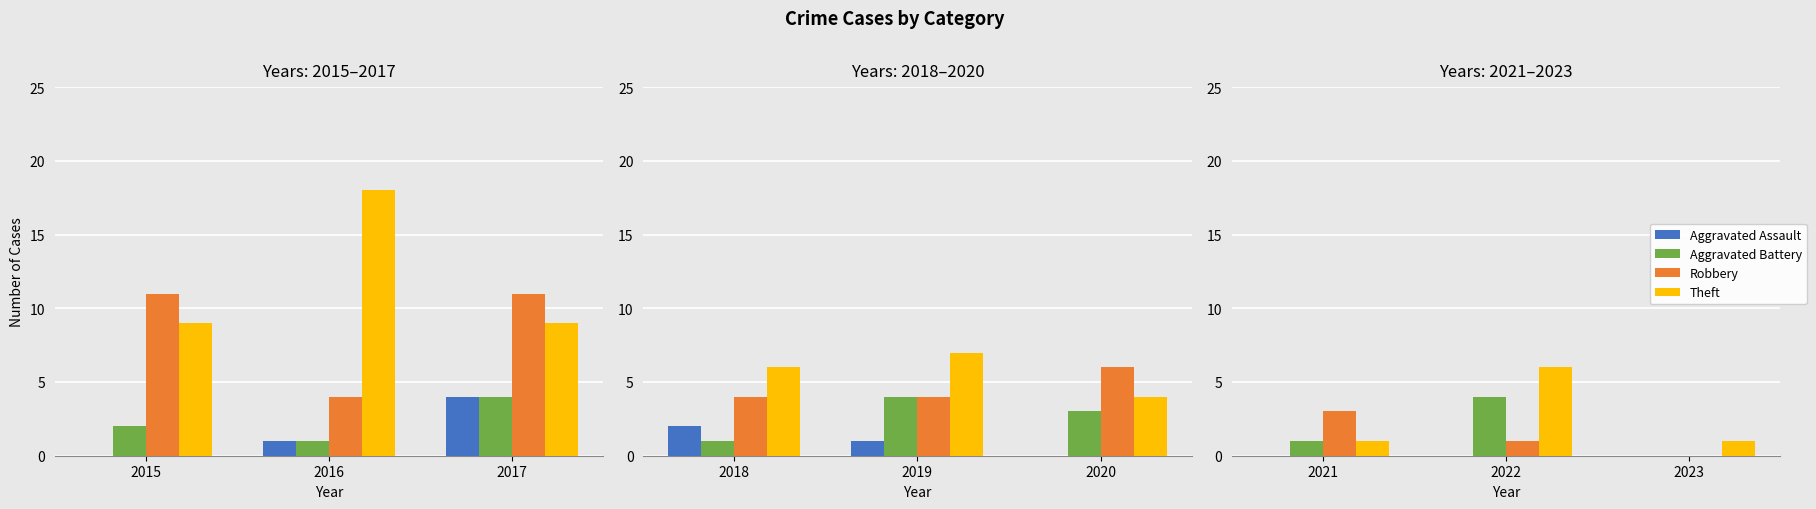

At which label does Robbery first exceed 1?

2021